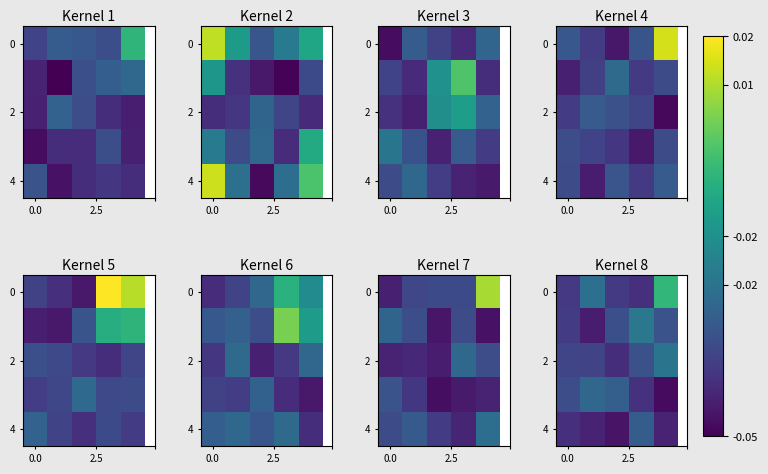

What is the total value across all series at 2?

-0.2